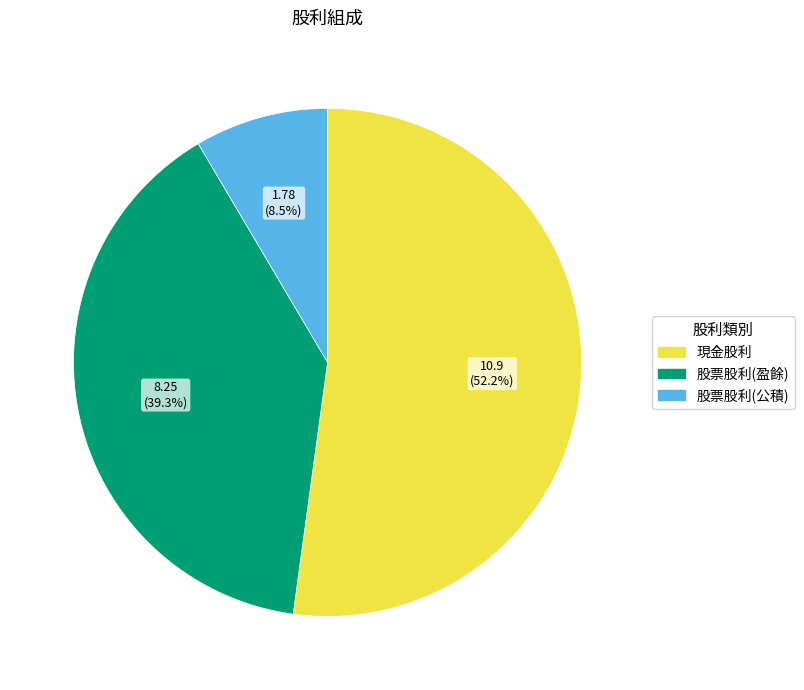

Between 現金股利 and 股票股利(公積), which is larger?

現金股利